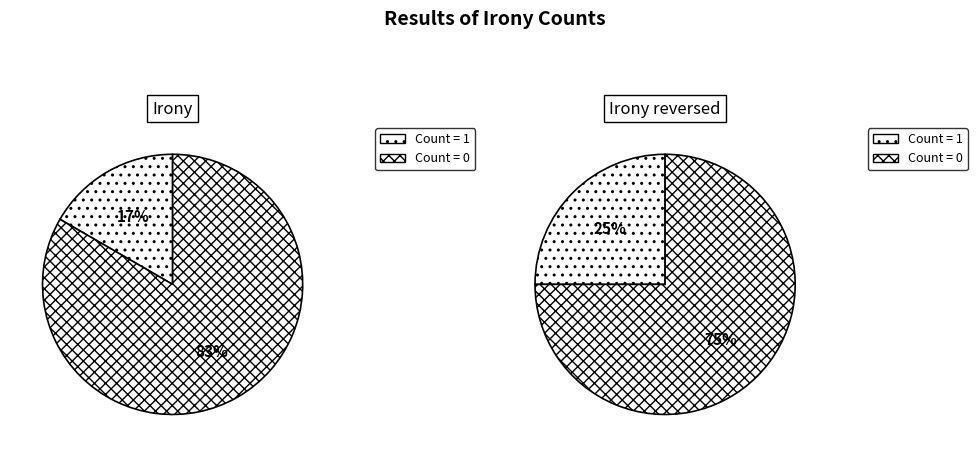

Rank the series at 2 from highest to lowest value.

Irony, Irony reversed